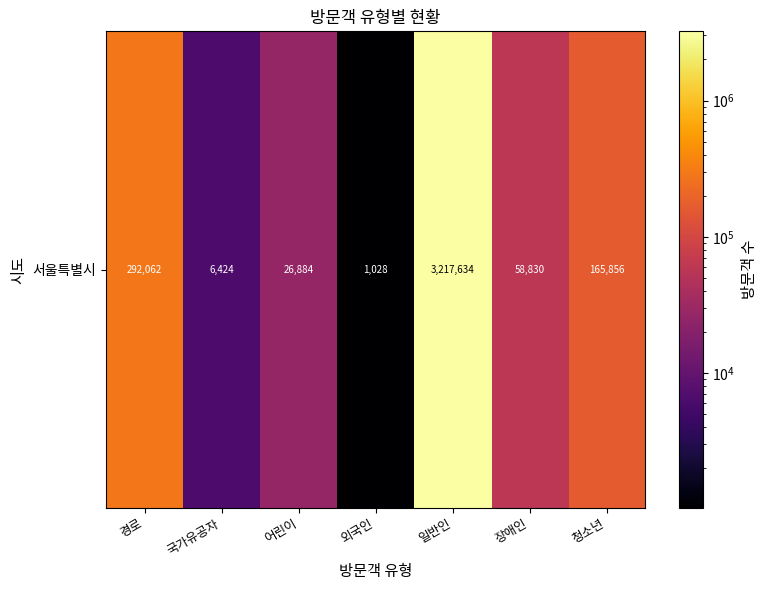

What is the difference between the maximum and minimum values?

3216606